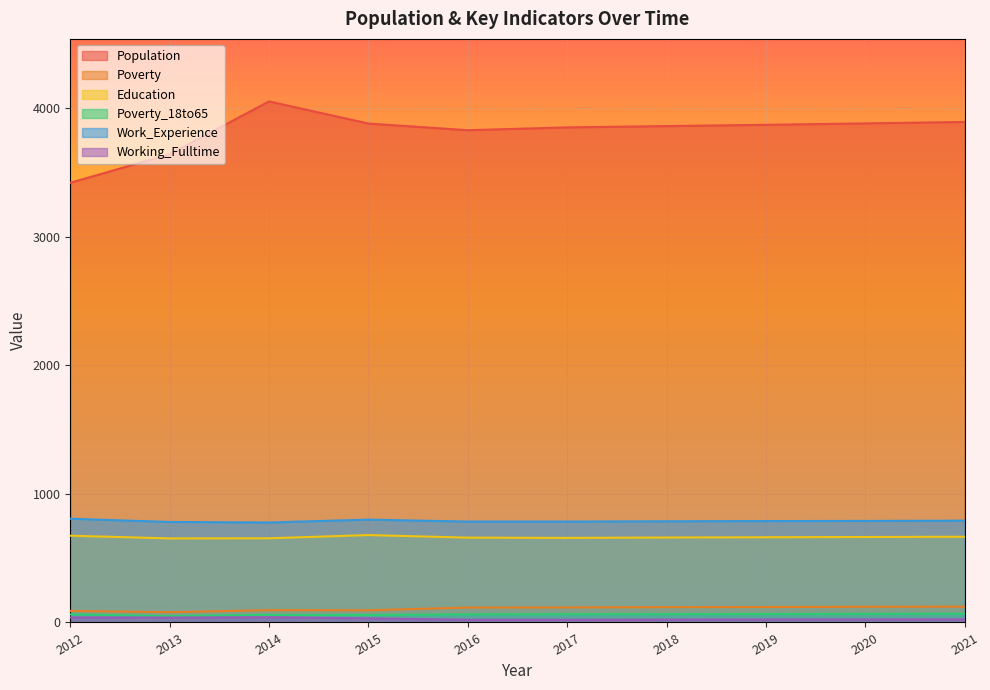

What is the average value of the Education series?

664